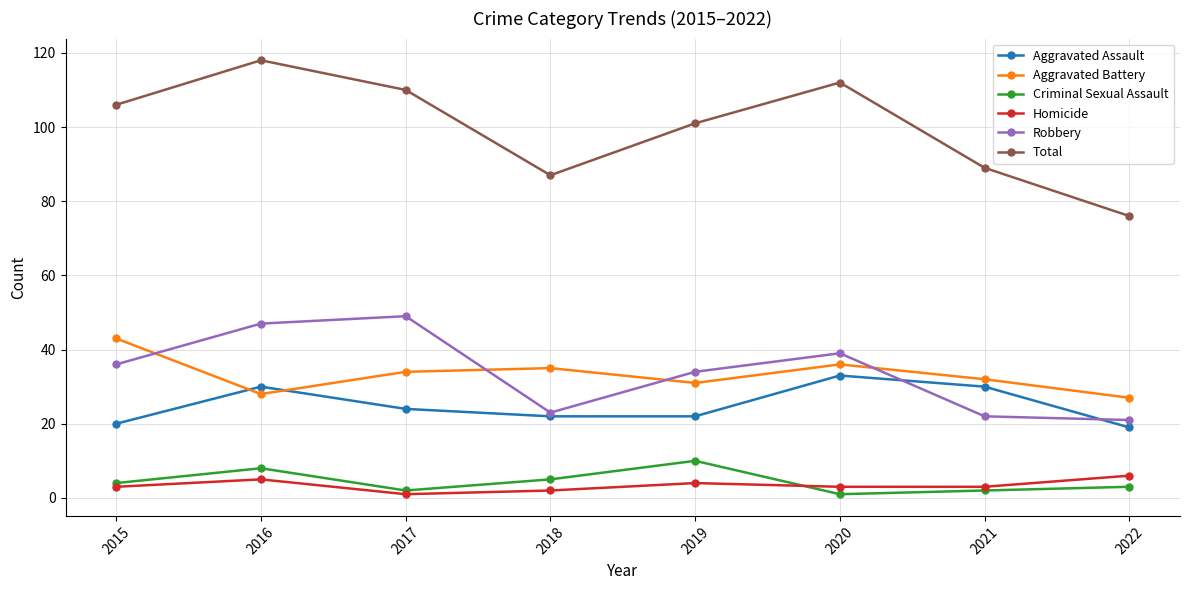

Reading left to right, extract all data points from this chart.

Aggravated Assault: 20	30	24	22	22	33	30	19
Aggravated Battery: 43	28	34	35	31	36	32	27
Criminal Sexual Assault: 4	8	2	5	10	1	2	3
Homicide: 3	5	1	2	4	3	3	6
Robbery: 36	47	49	23	34	39	22	21
Total: 106	118	110	87	101	112	89	76